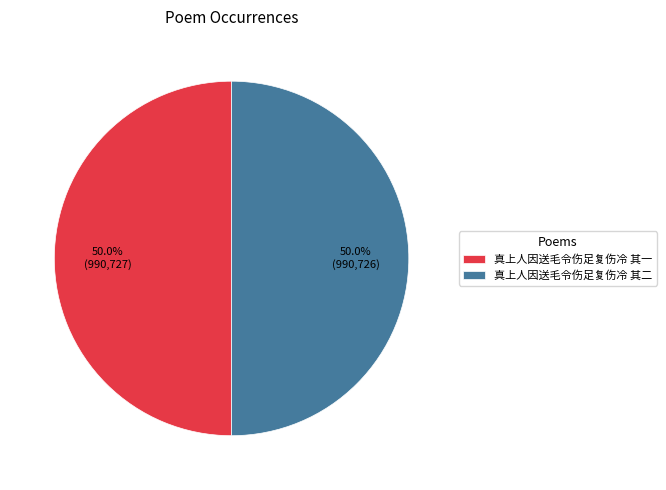

Combined, what portion of the pie is 真上人因送毛令伤足复伤冷 其二 and 真上人因送毛令伤足复伤冷 其一?

100.0%